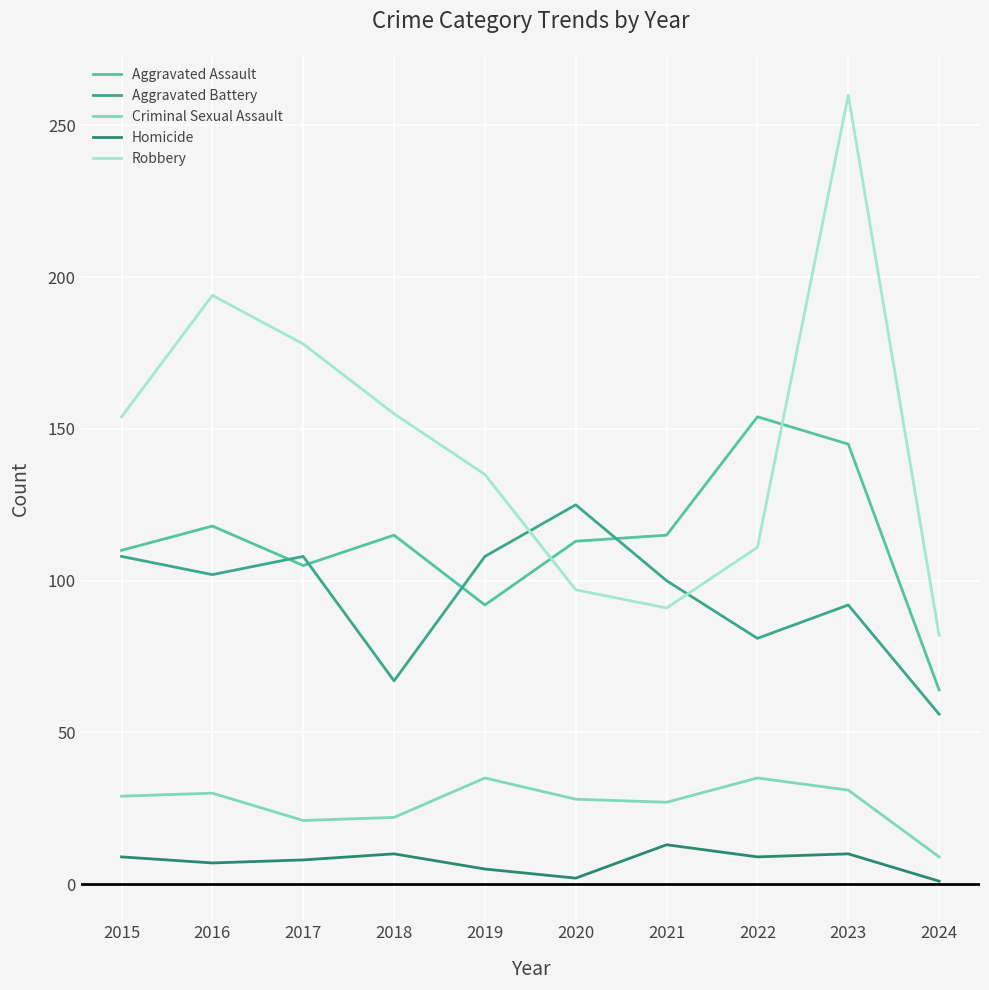

List the series in order of their peak value, highest first.

Robbery, Aggravated Assault, Aggravated Battery, Criminal Sexual Assault, Homicide